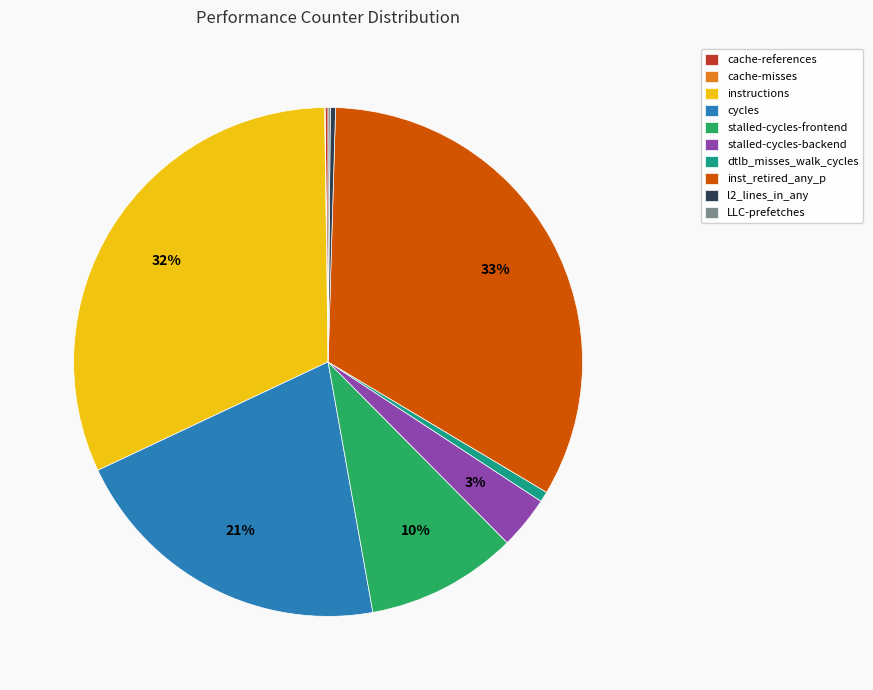

True or false: stalled-cycles-frontend accounts for 10% of the total.

True